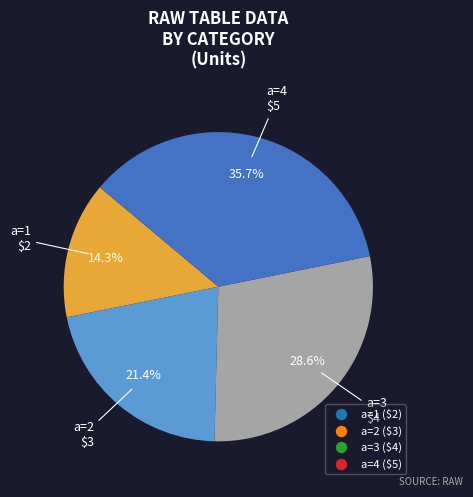

Does any single category account for the majority?

No